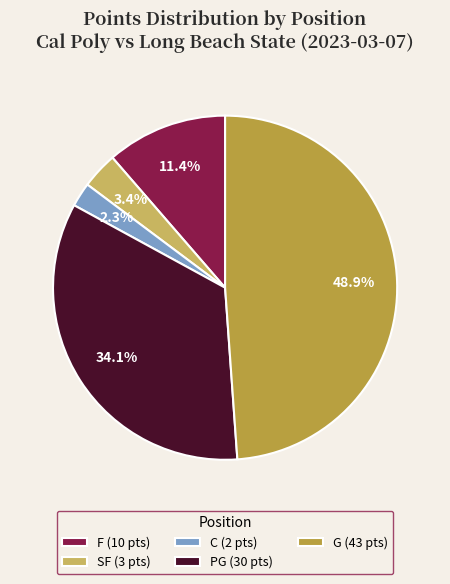

How many segments does this pie chart have?

5